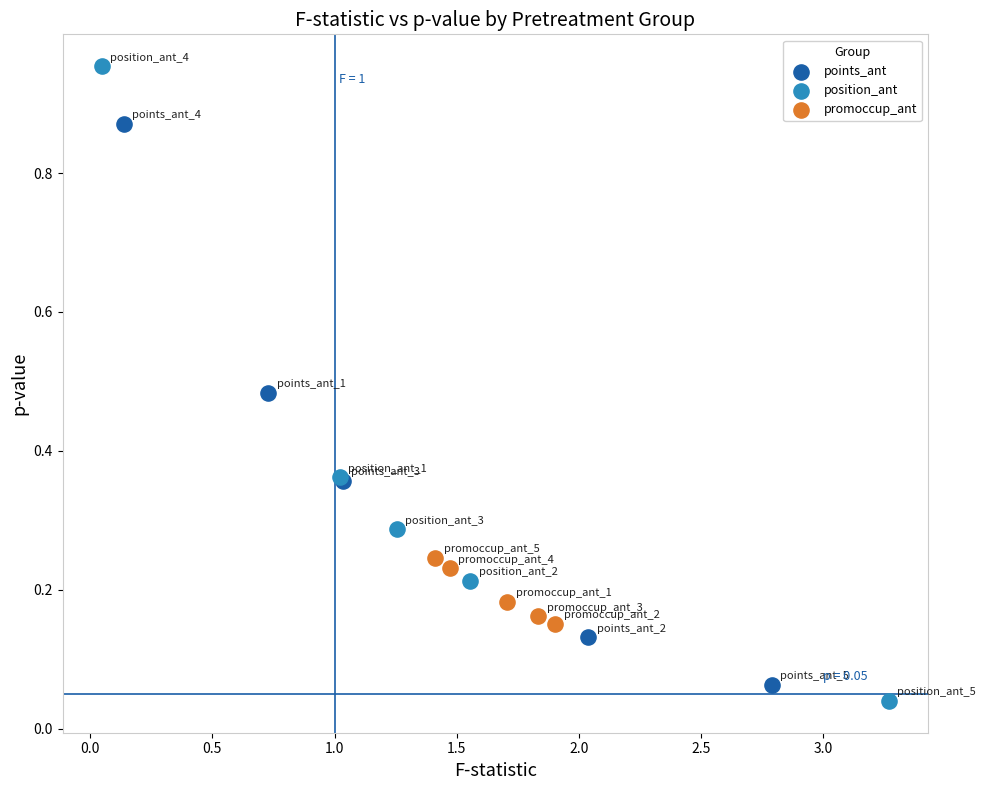

Which series has the widest spread of Y values?

position_ant